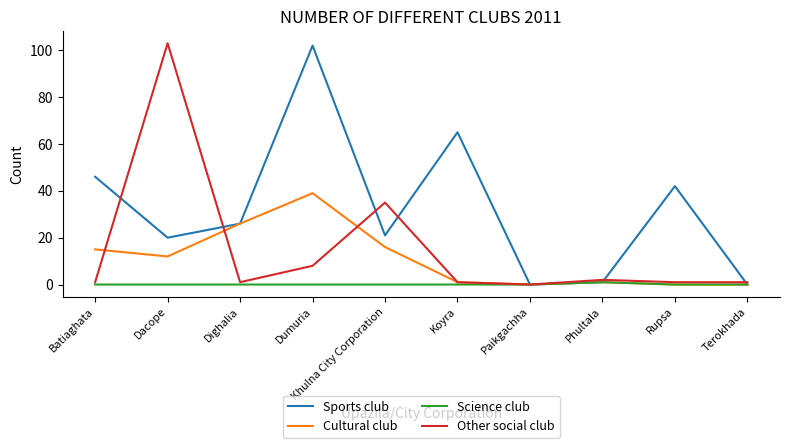

Where is Other social club nearest to the value 51?

Khulna City Corporation